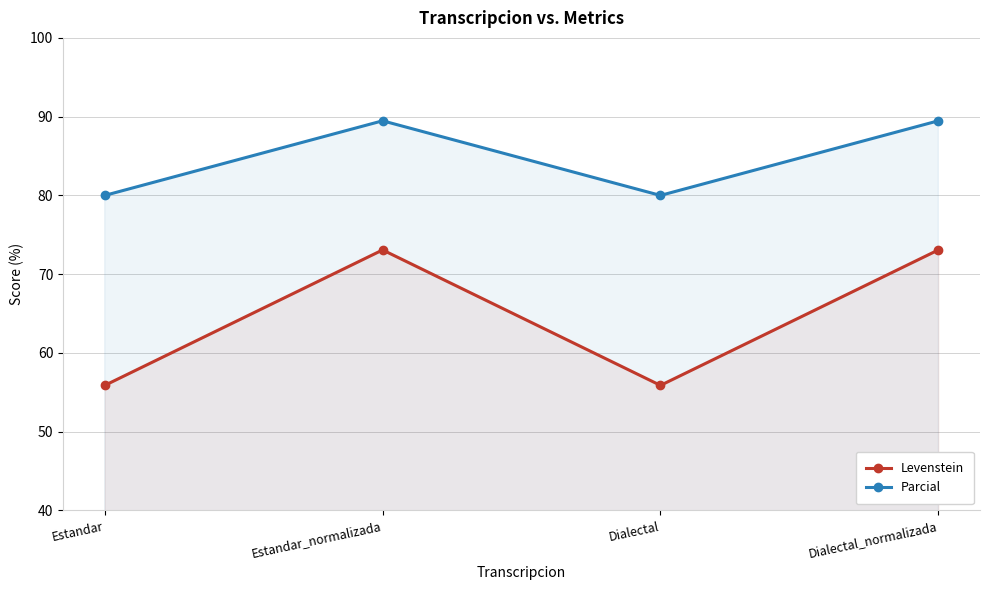

Rank the series by their maximum value, from lowest to highest.

Levenstein, Parcial